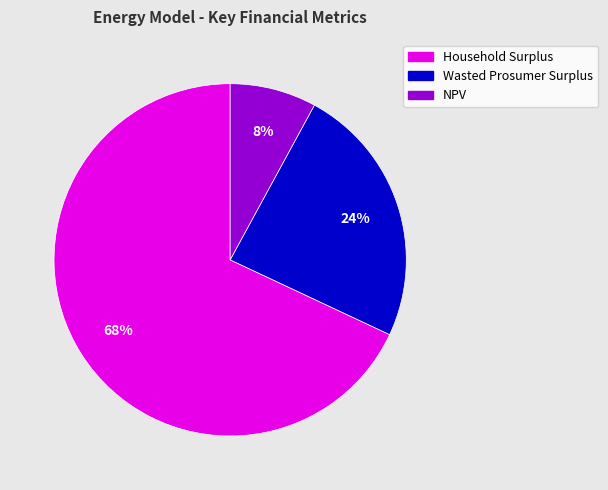

To the nearest percent, what is the difference between the Household Surplus and Wasted Prosumer Surplus slice percentages?

44%